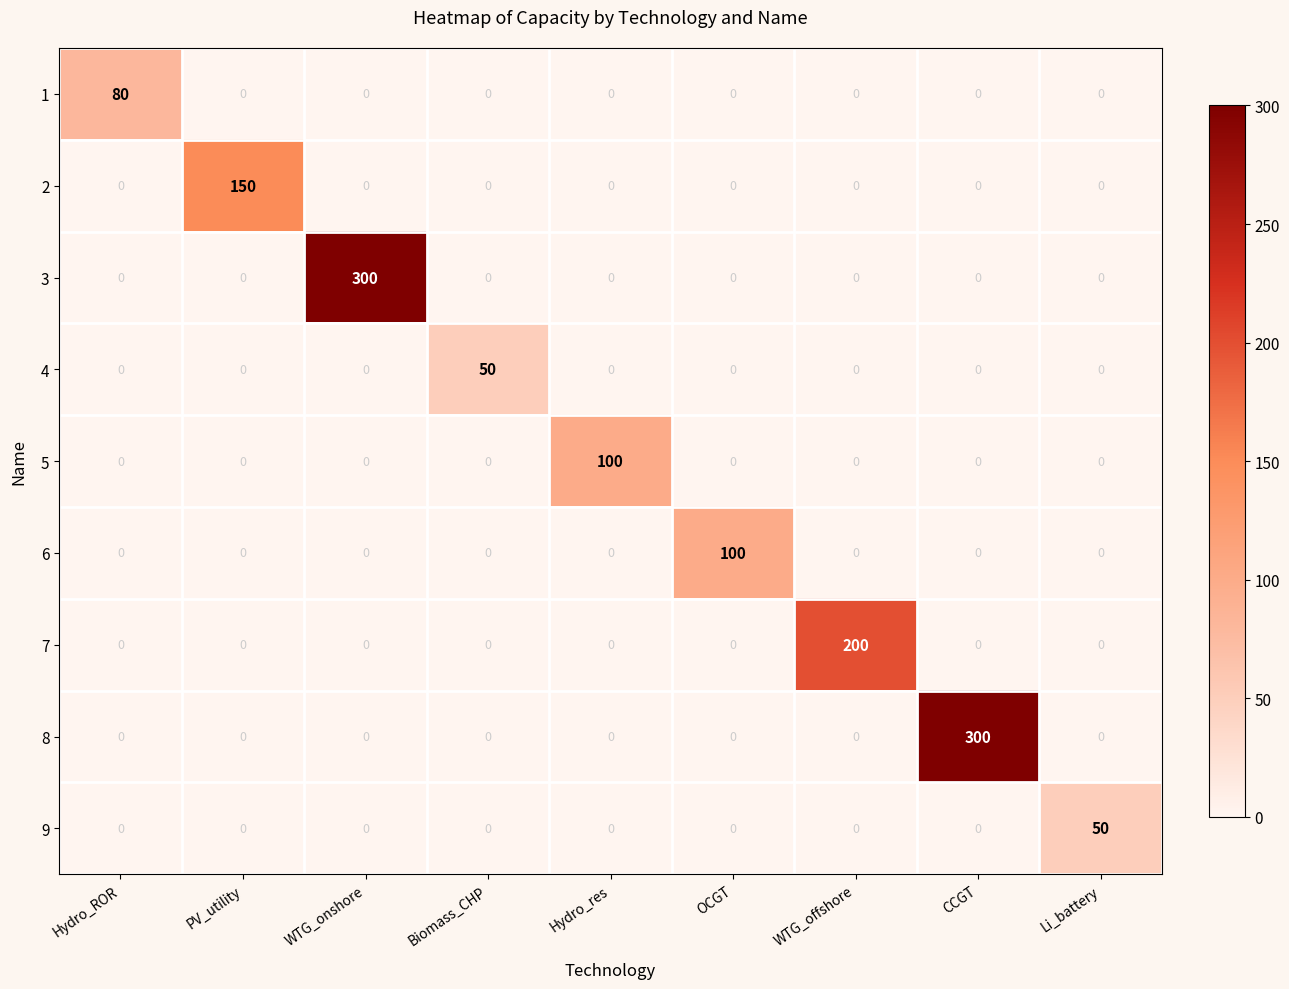

Is it true that 8 equals 0 at OCGT?

True